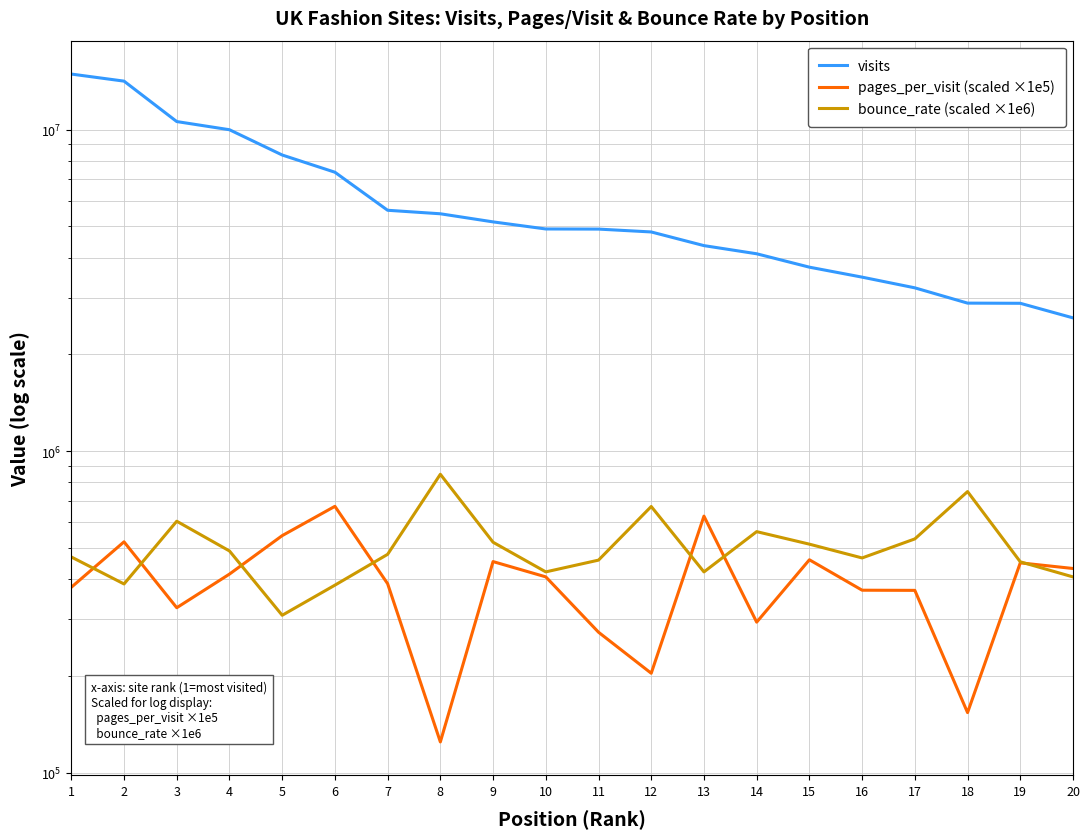

In bounce_rate (scaled ×1e6), how many points are higher than both neighbors (excluding endpoints)?

5